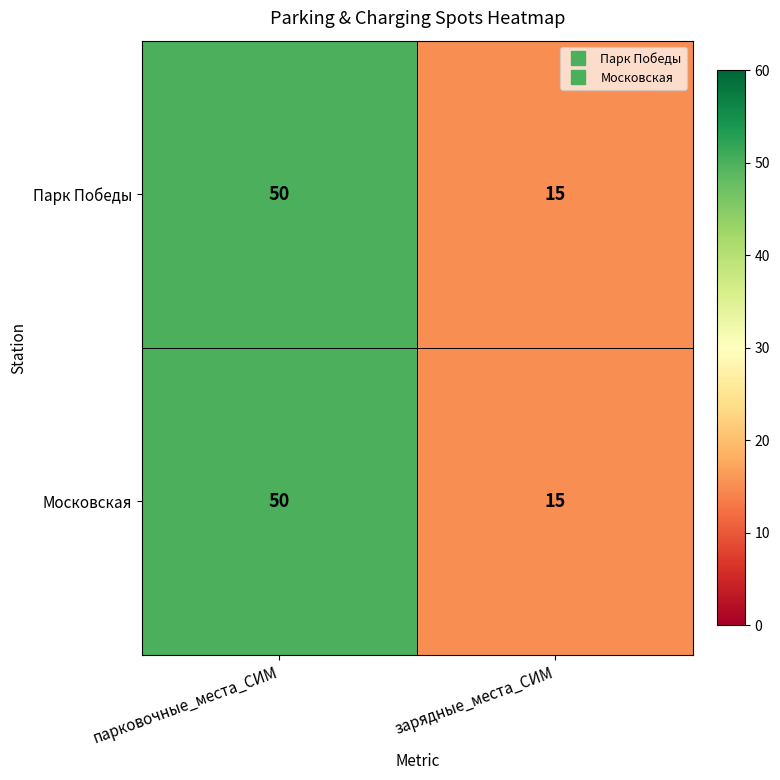

Where is Парк Победы nearest to the value 32?

зарядные_места_СИМ